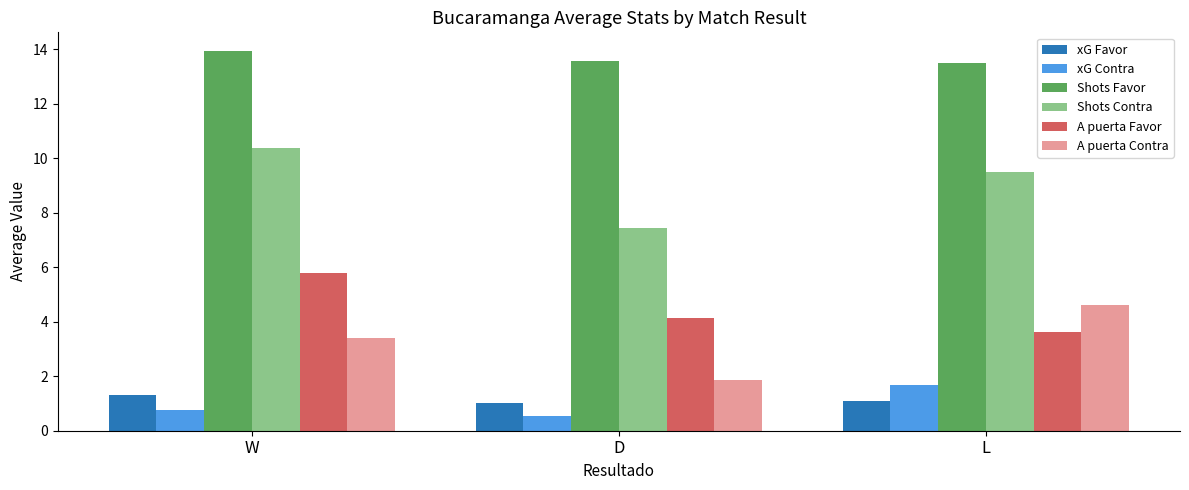

How many categories are shown in the chart?

3